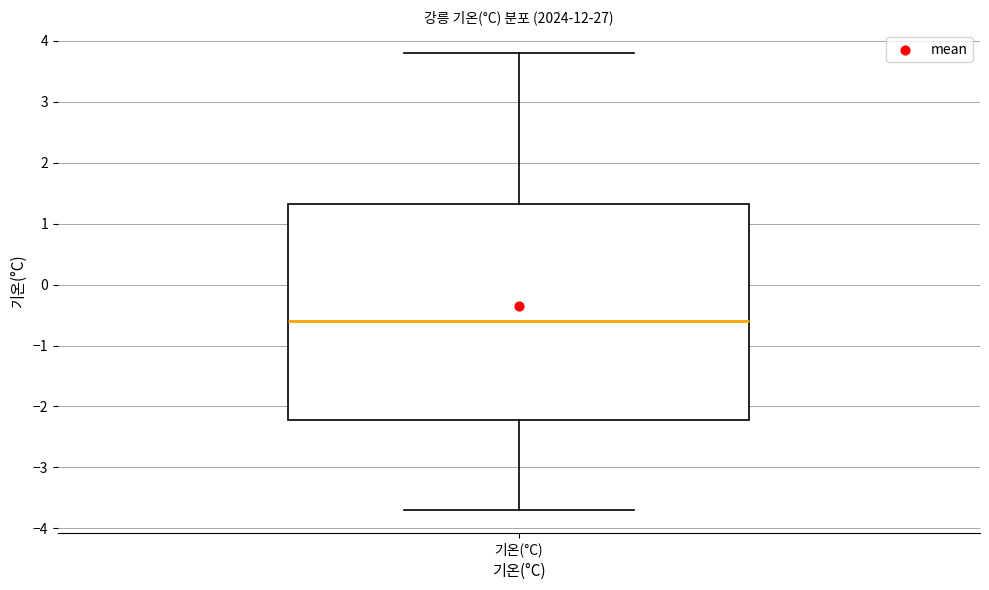

Transcribe this box plot: give where the median line is, the range the box spans, and where the two whiskers end, as read against the y-axis. The values are not printed on the chart, so give them approximately, as read against the axis.

median -0.6, box -2.2 to 1.3, whiskers -3.7 to 3.8